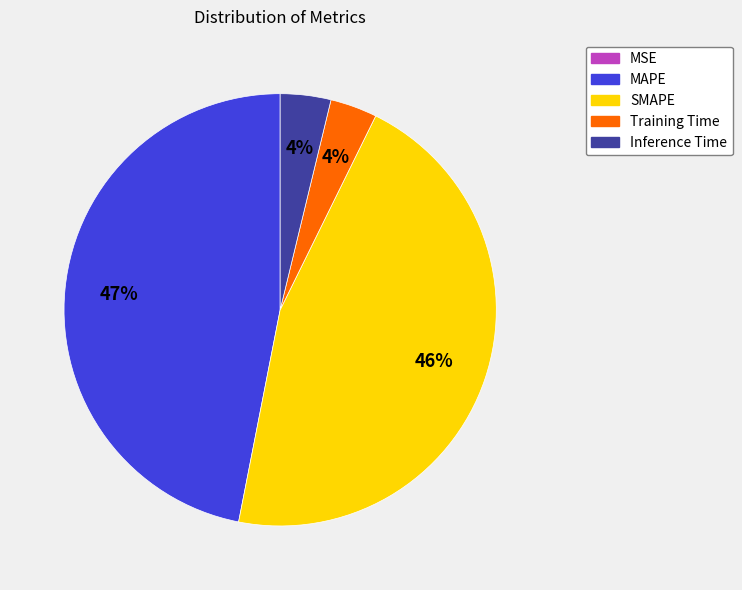

Approximately how many times larger is the value at Training Time compared to MAPE?

0.1